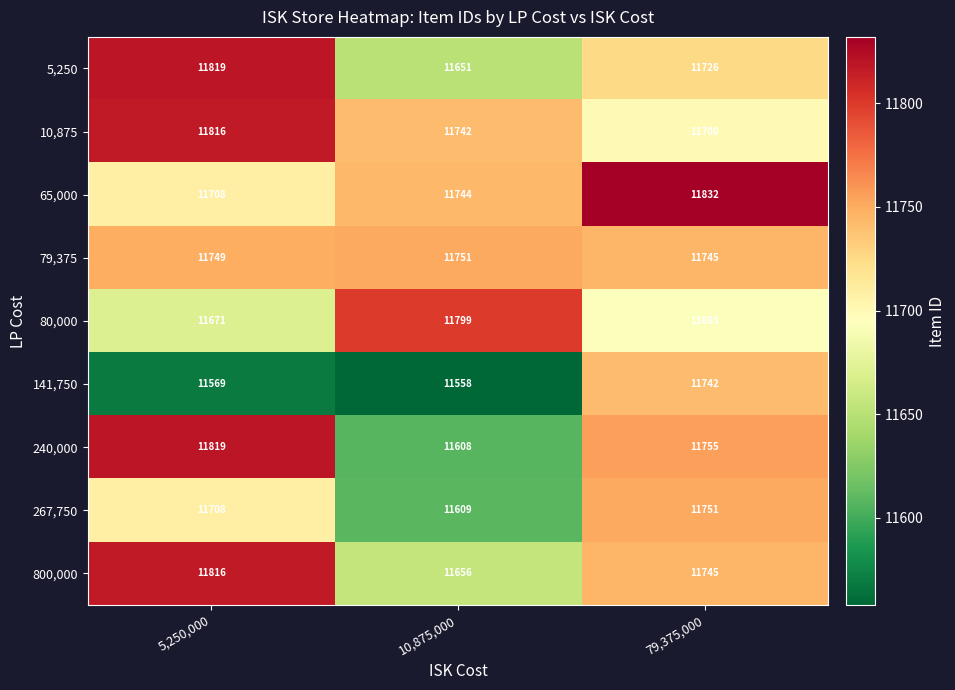

True or false: 5,250 has a value of 2347 at 10,875,000.

False